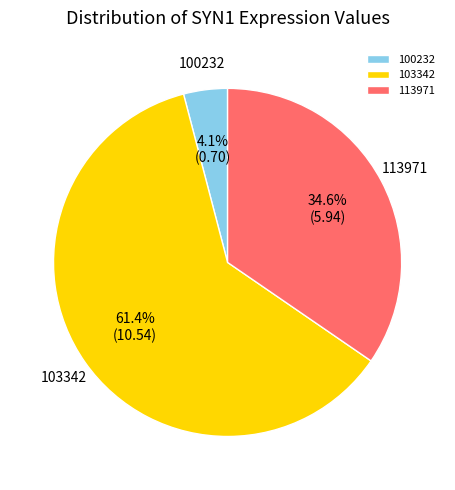

Which has a higher value, 100232 or 113971?

113971